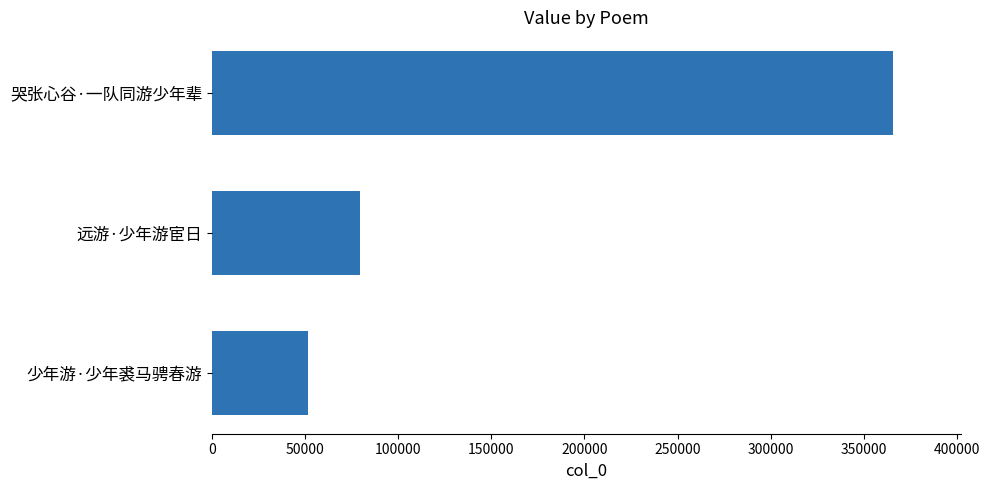

Between 远游·少年游宦日 and 少年游·少年裘马骋春游, which is larger?

远游·少年游宦日